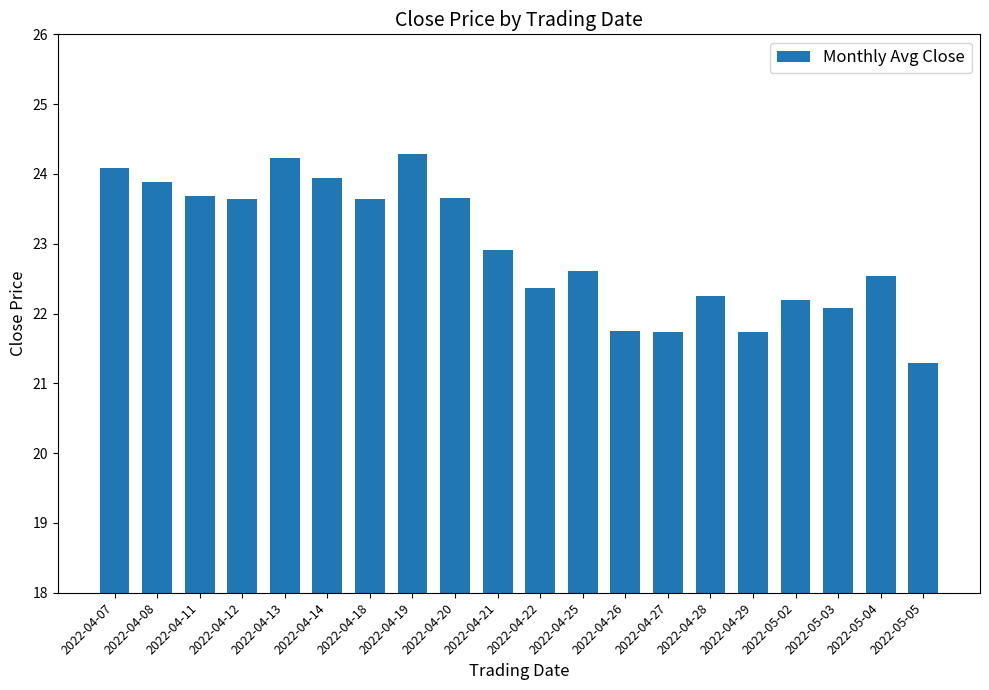

What is the label of the 7th bar from the right?

2022-04-27